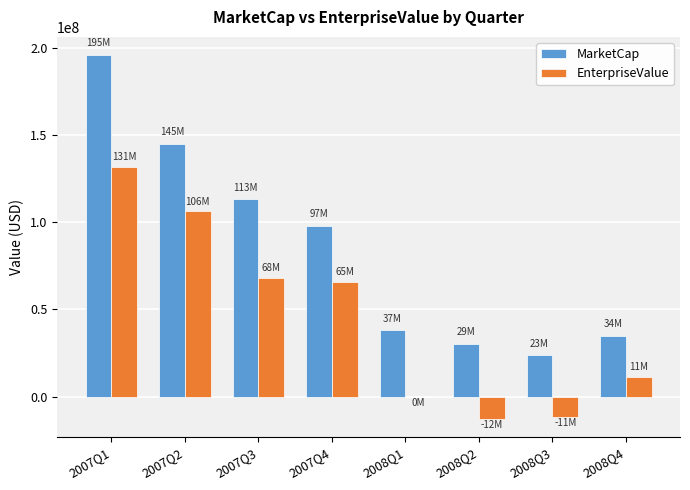

Where is EnterpriseValue nearest to the value 59514983?

2007Q4